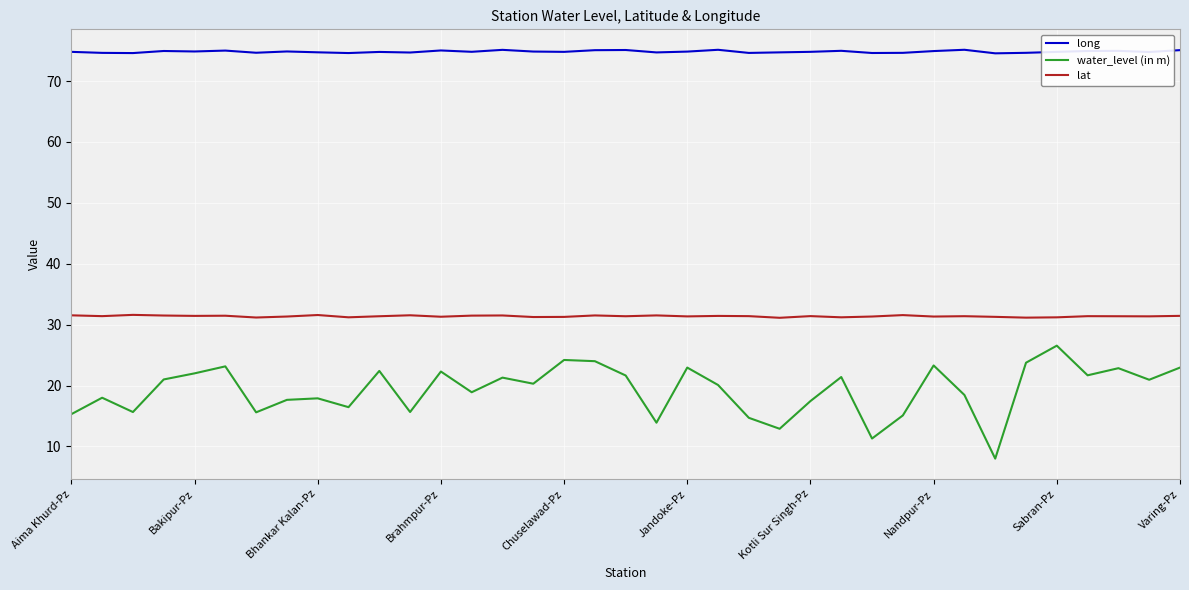

Does the chart display data point markers on the line(s)?

No